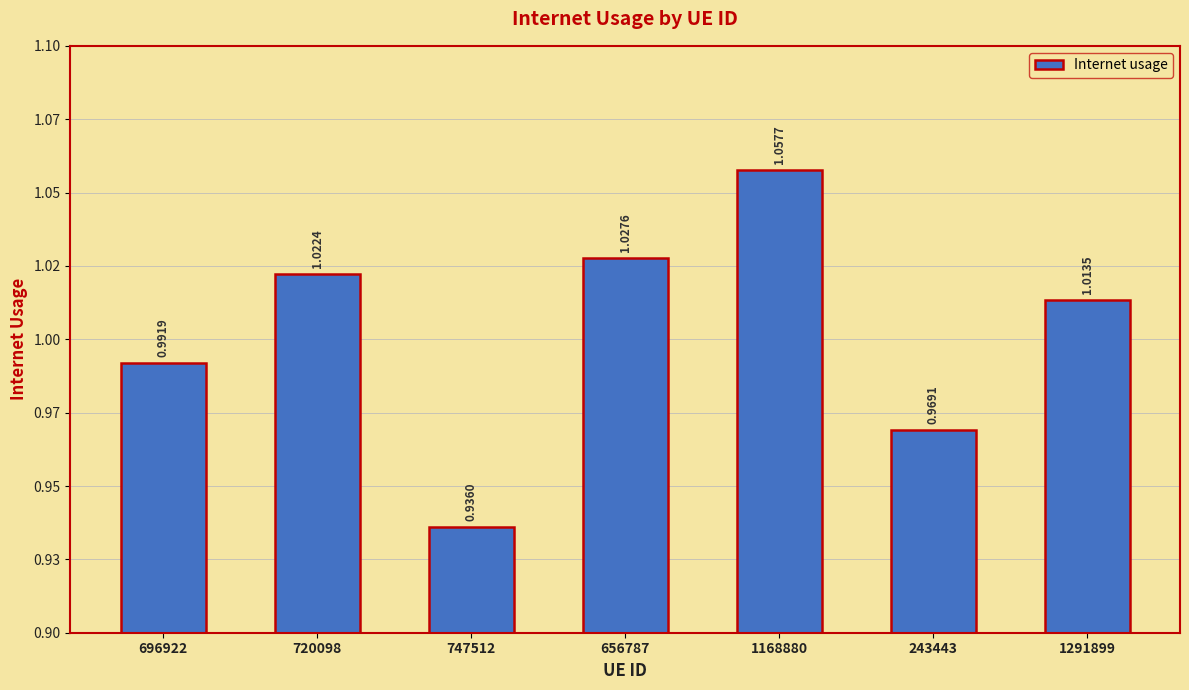

What is the greatest value displayed?

1.1